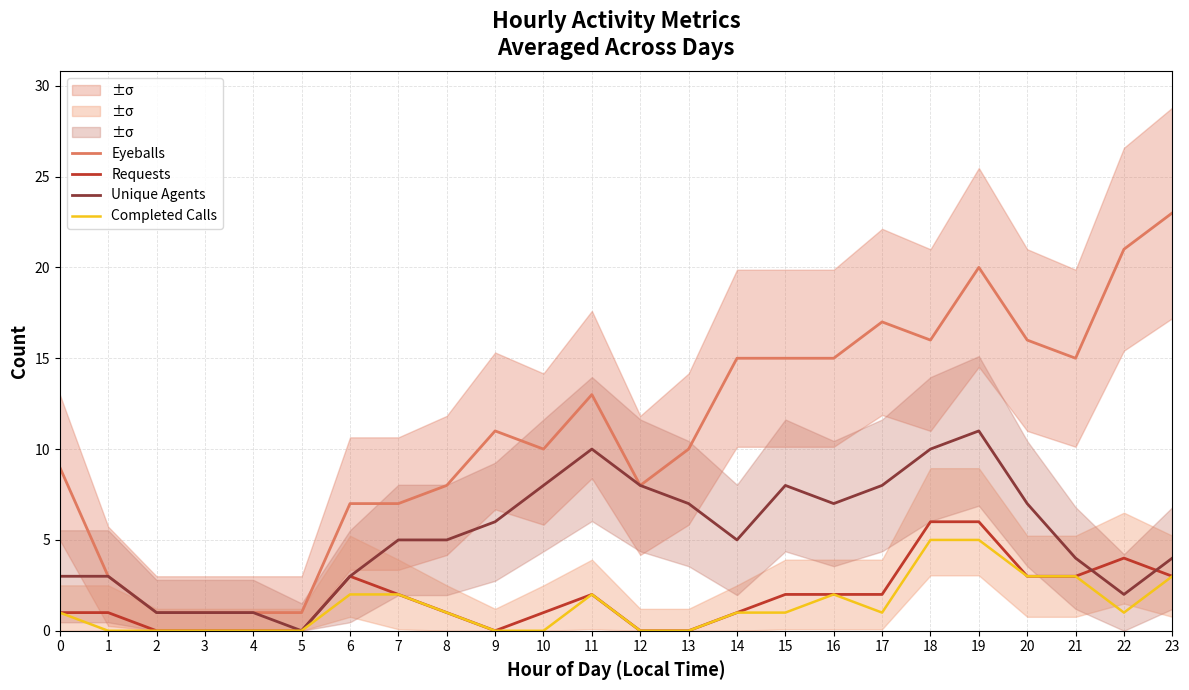

Which series has the largest total across all categories?

Eyeballs